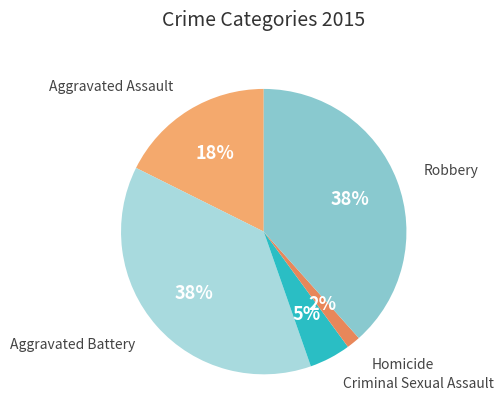

Count the number of slices in the pie.

5